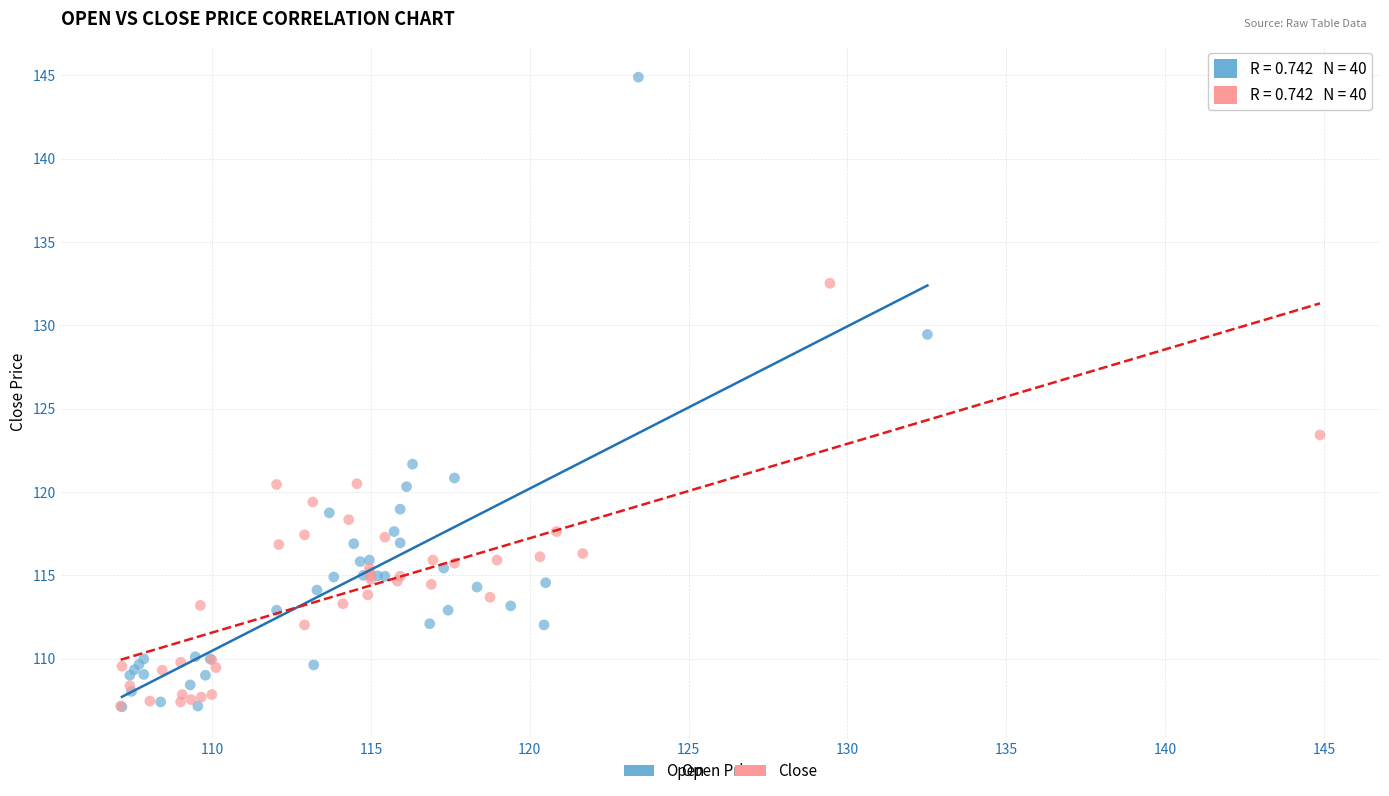

Which series reaches the maximum Y coordinate?

Open